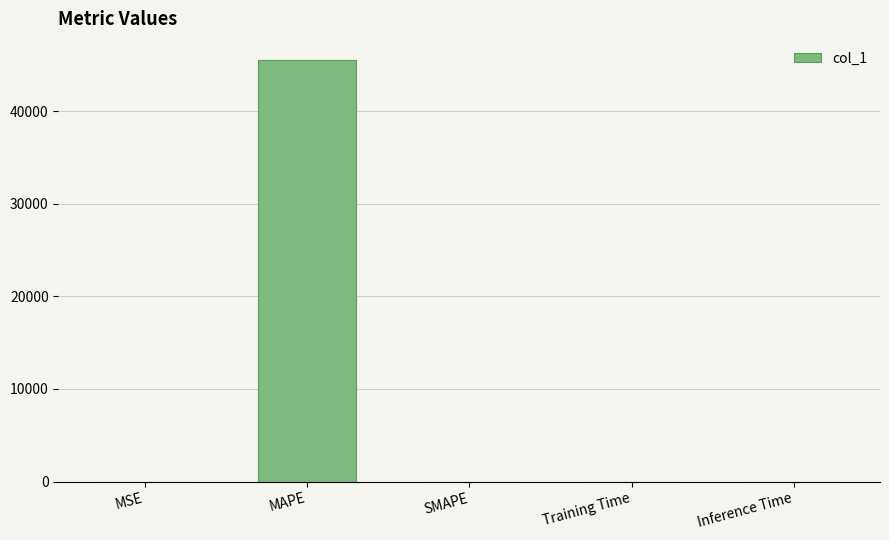

What is the maximum value shown in the chart?

45509.7